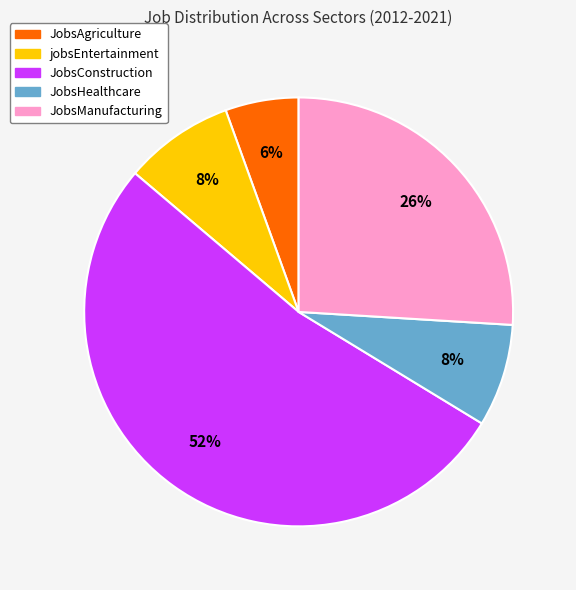

Is it true that JobsAgriculture is 6% of the pie?

True